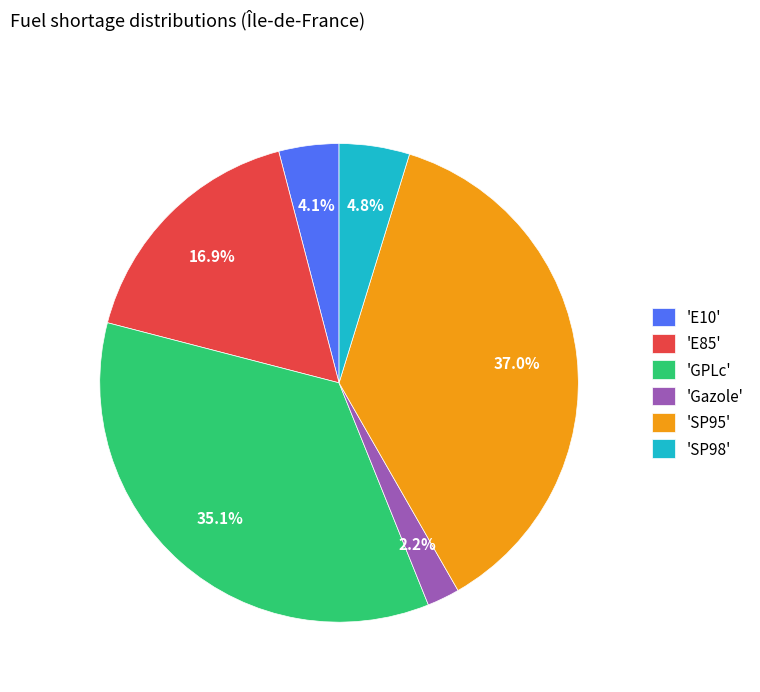

What percentage is NOT represented by 'SP95'?

63.0%